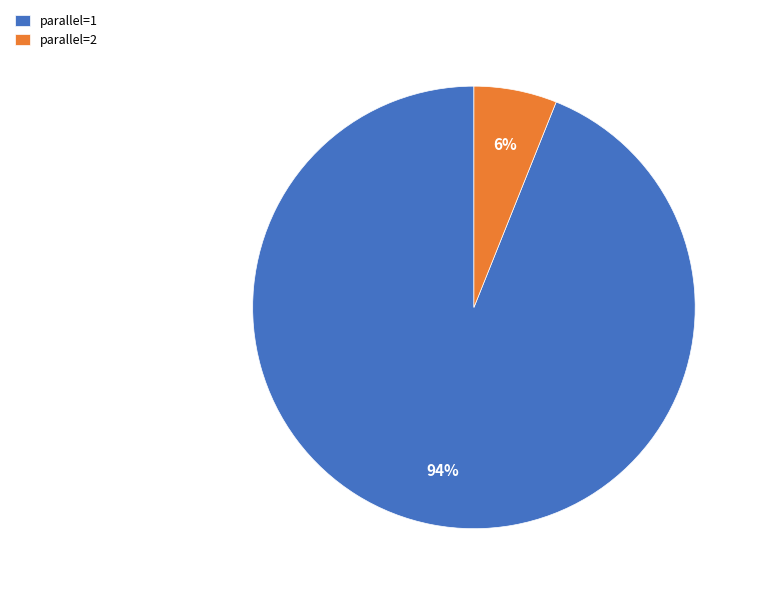

Is the sum of parallel=1 and parallel=2 greater than half?

Yes